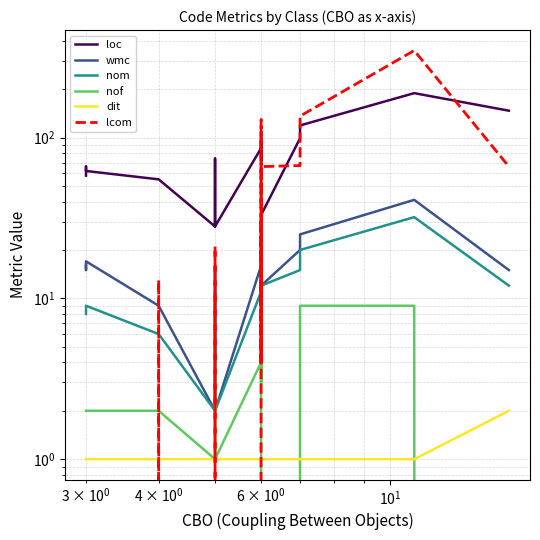

Is this an area chart (filled region under the line)?

No